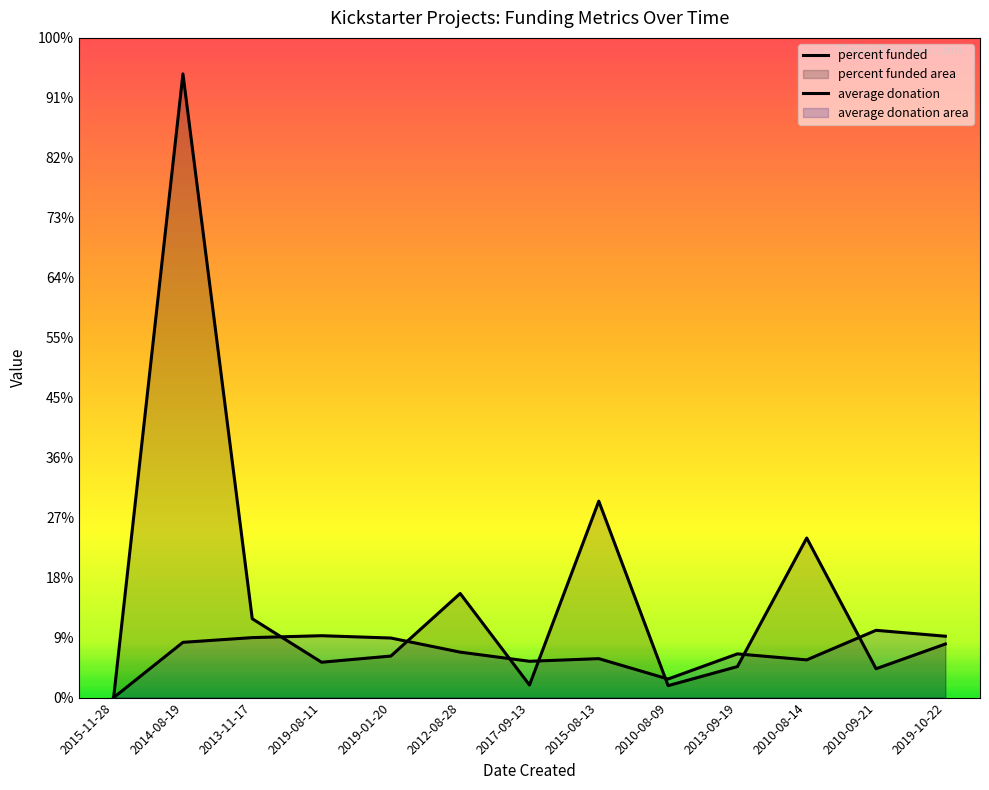

Which has a higher value, 2019-10-22 or 2015-08-13?

2015-08-13